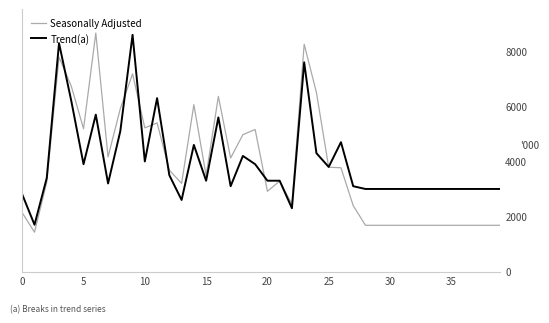

True or false: Trend(a) and Seasonally Adjusted cross at least once.

True